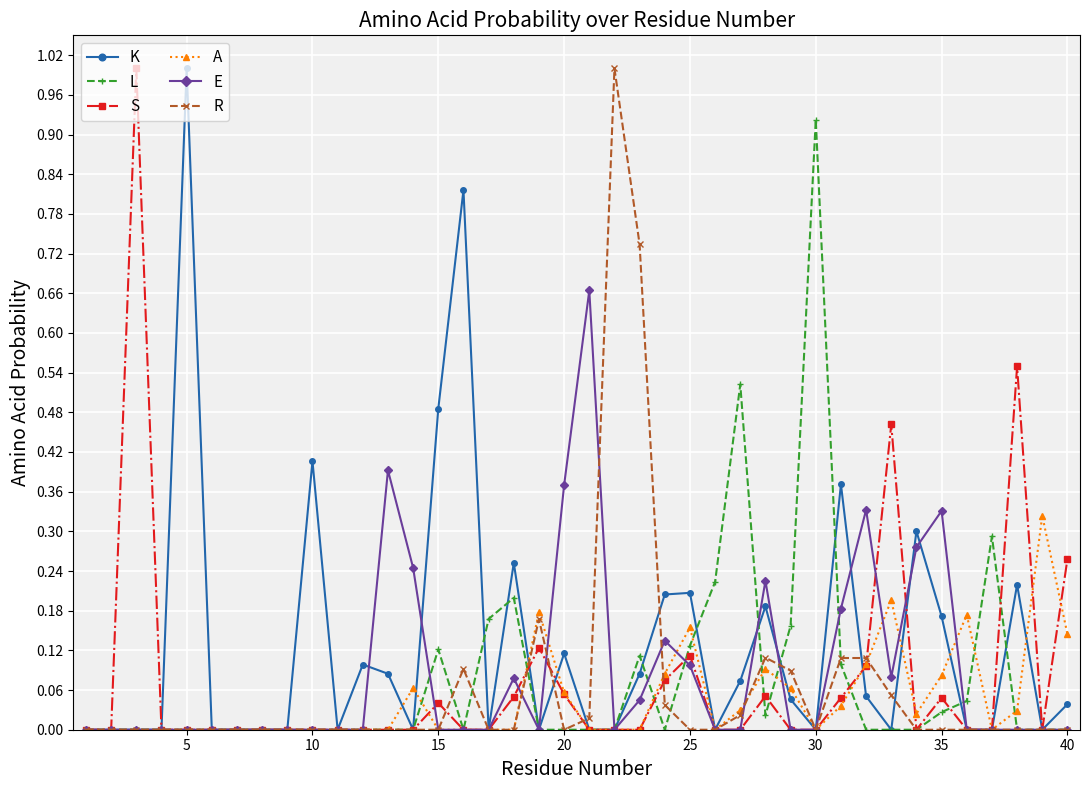

Which series has the largest total across all categories?

K